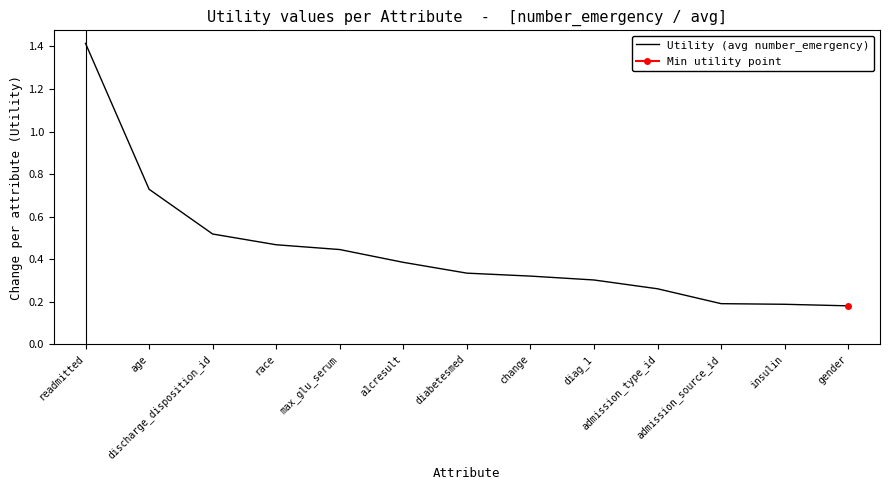

What is the label of the 11th point from the right?

discharge_disposition_id